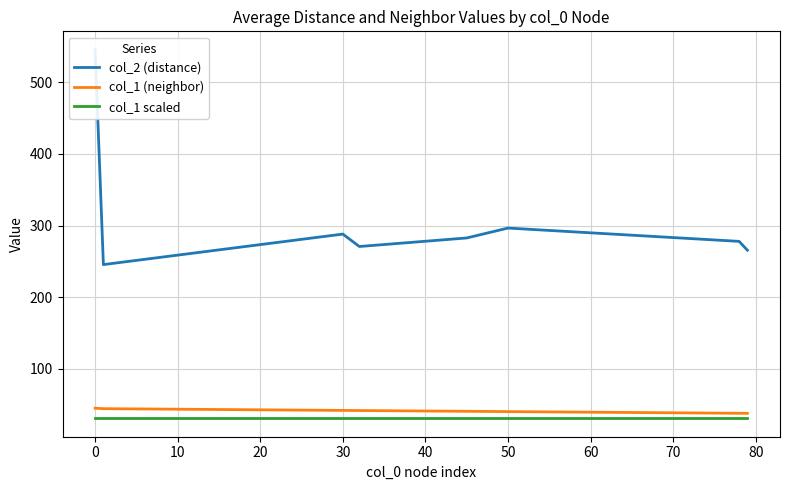

What is the minimum value for col_1 (neighbor)?

37.8